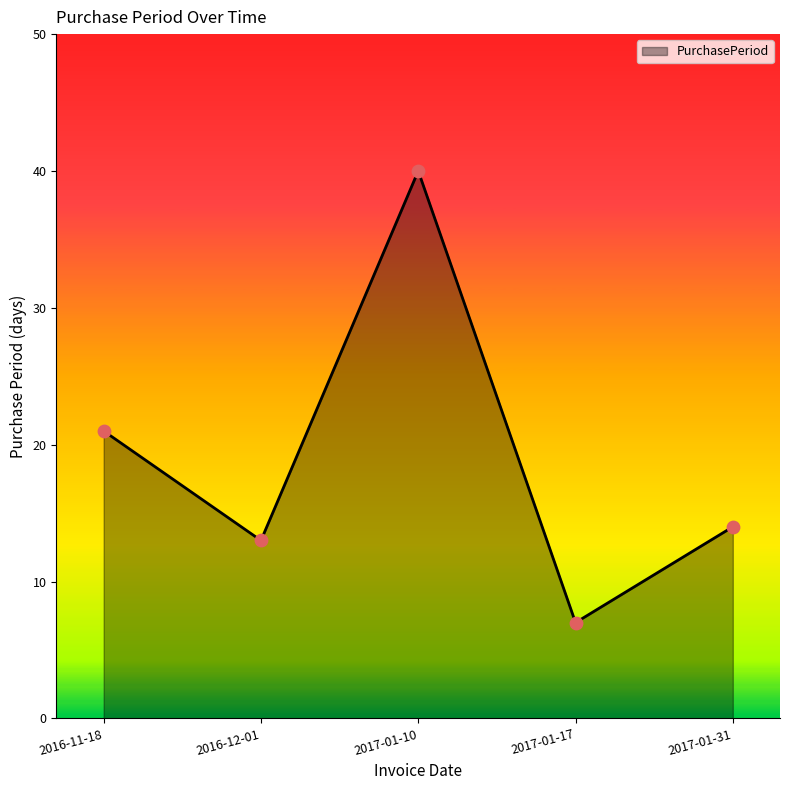

Between 2017-01-17 and 2017-01-10, which is larger?

2017-01-10